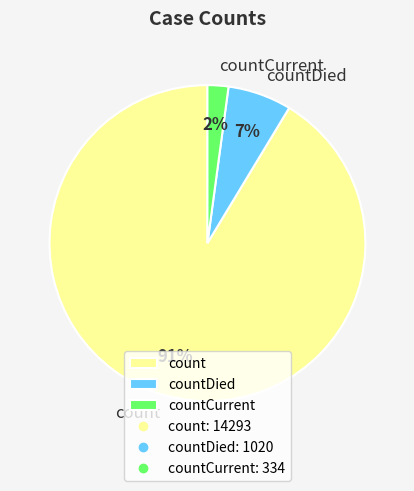

Between countCurrent and countDied, which is larger?

countDied